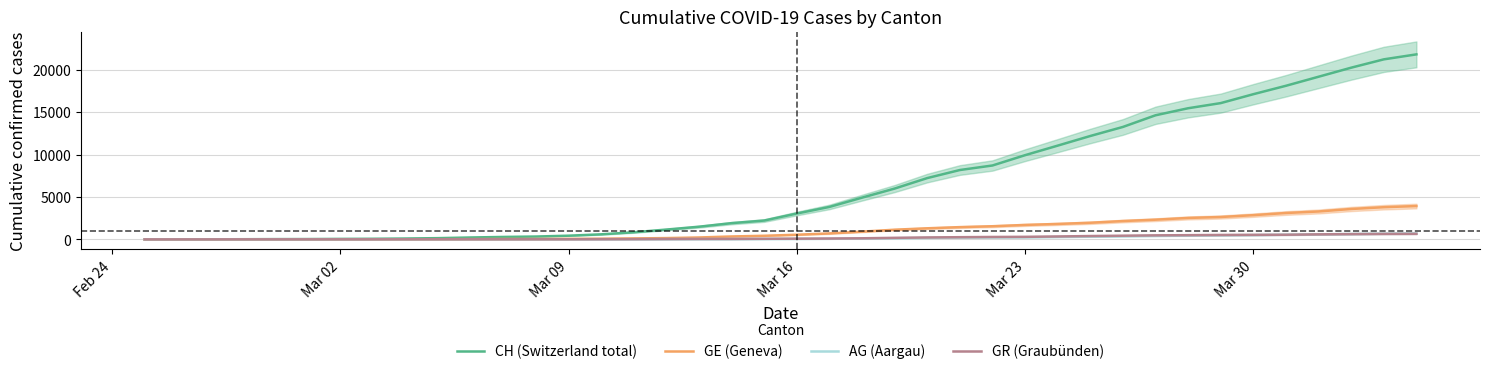

What is the greatest value displayed?

21808